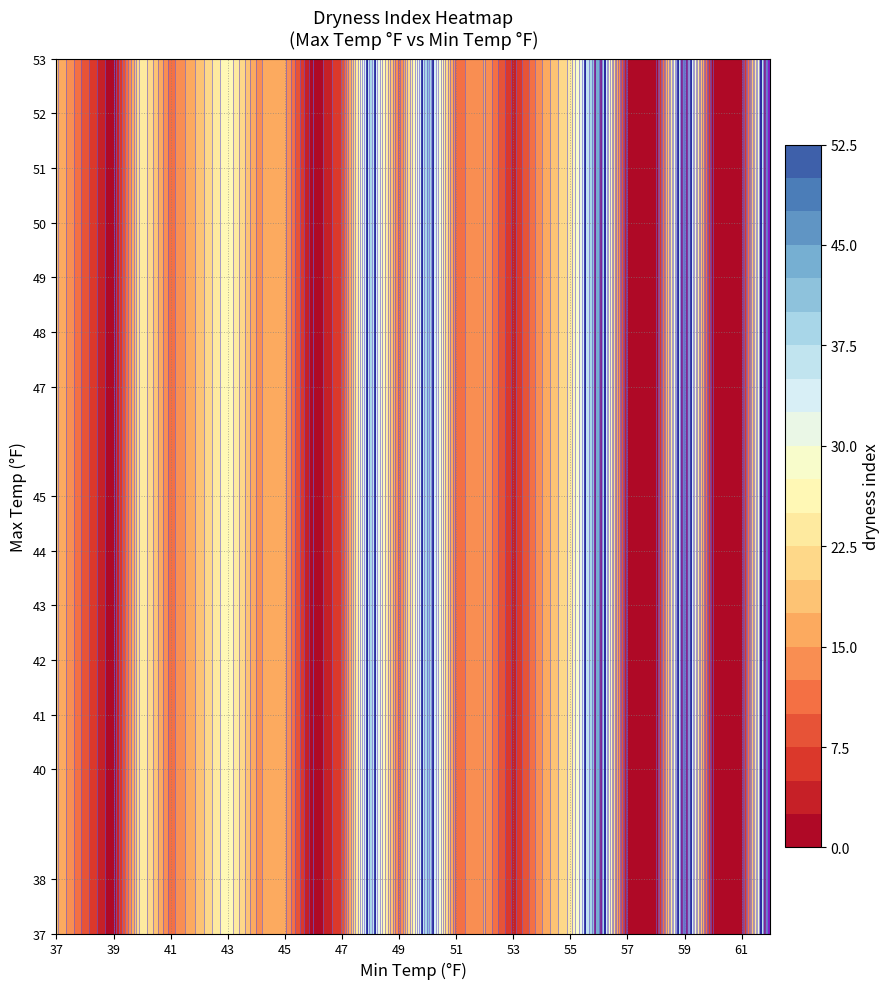

The value of 44 at 56 is 20.2. True or false?

False